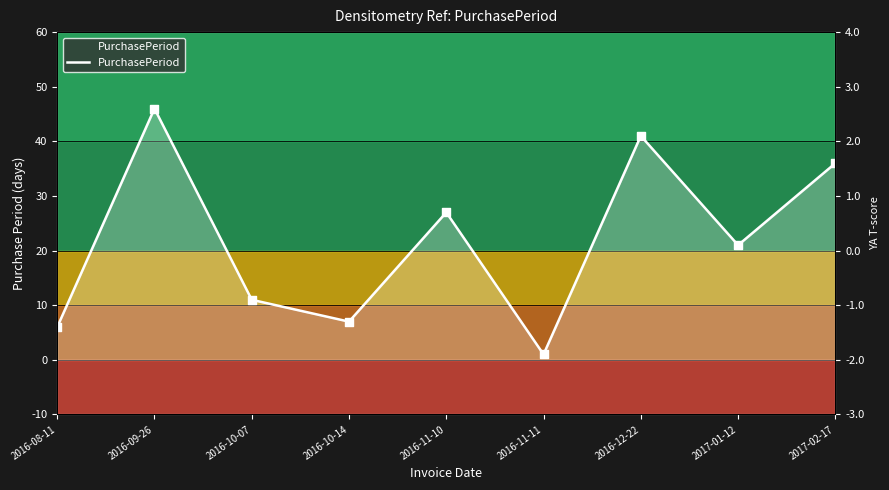

Which has a higher value, 2016-11-11 or 2016-10-14?

2016-10-14